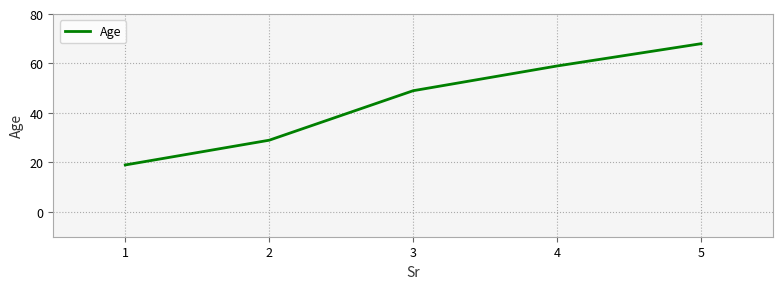

Count the values in the range 29 to 59.

3